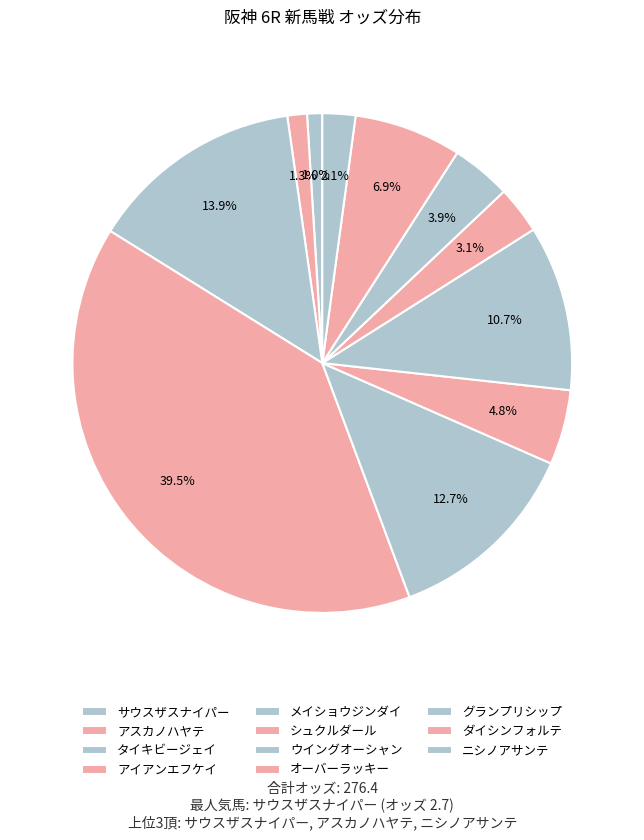

How many segments does this pie chart have?

11